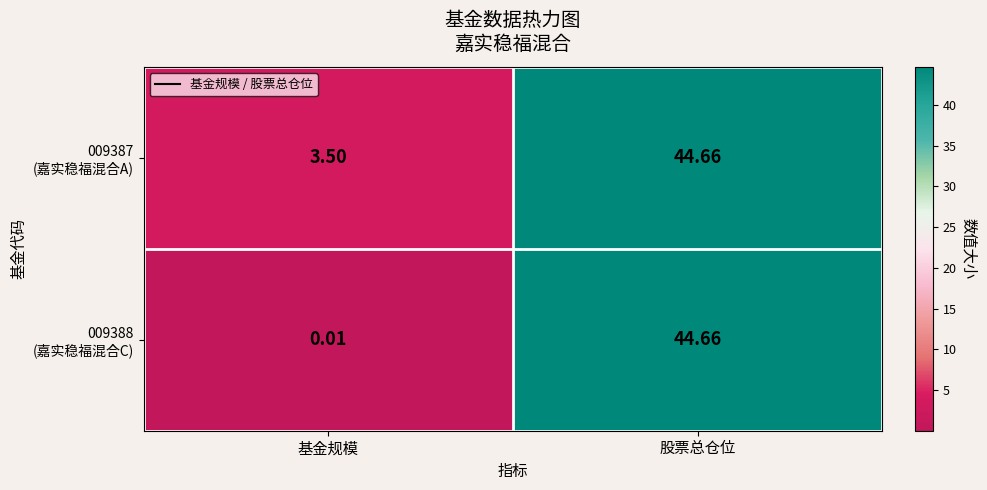

At which category is the sum across all series the highest?

股票总仓位